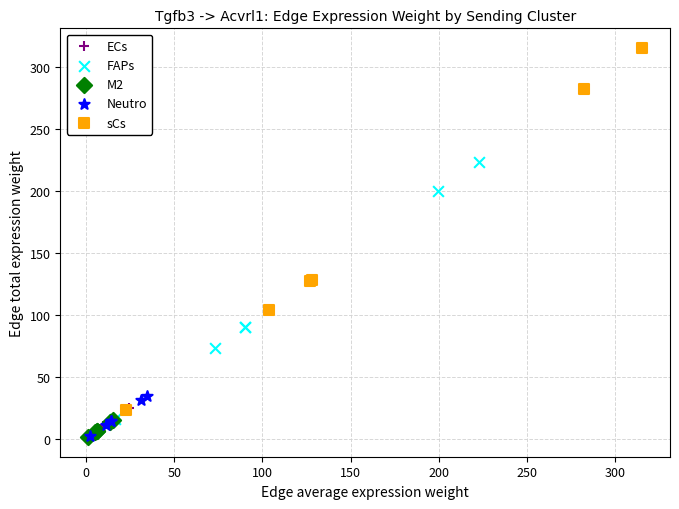

Which series reaches the maximum Y coordinate?

sCs